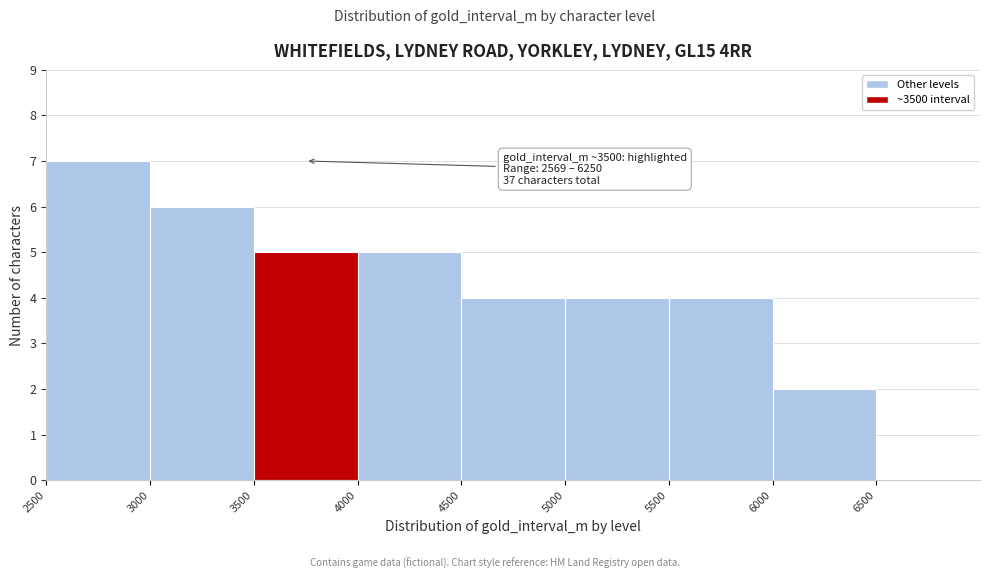

Over which range of the x-axis is the bar tallest?

2500 to 3000